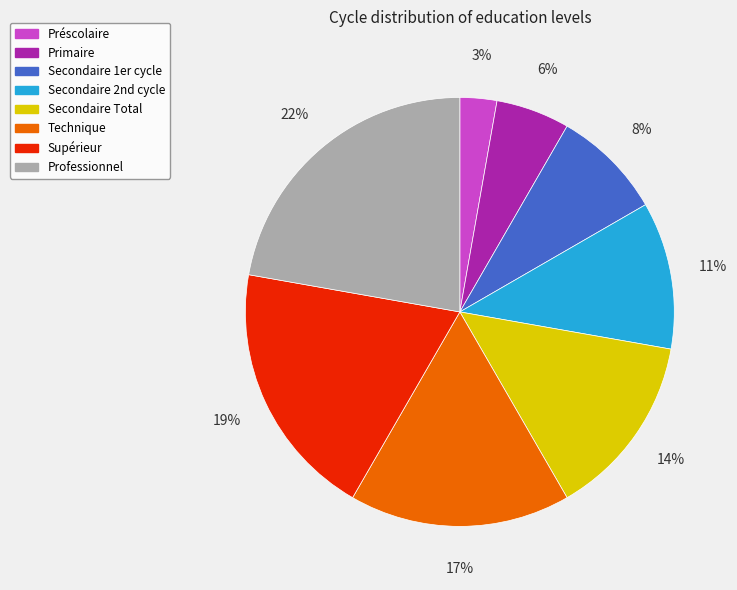

To the nearest percent, what is the average slice percentage?

12%